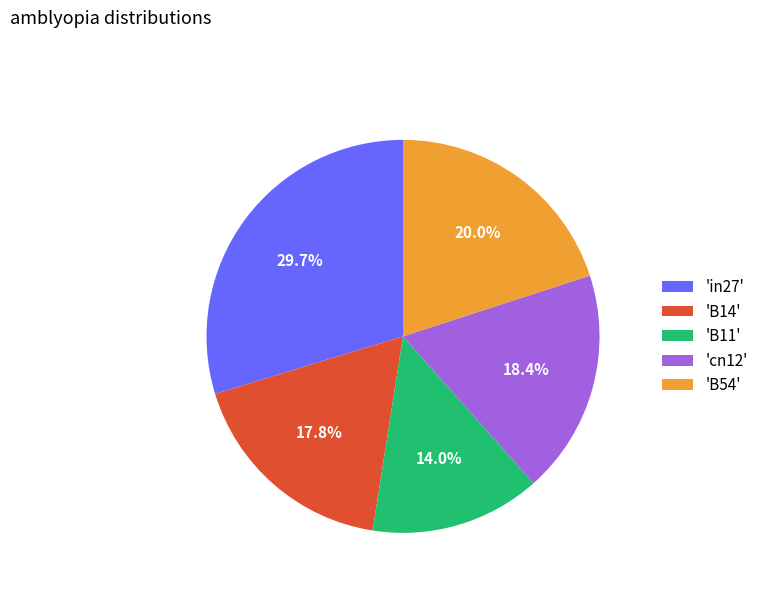

Which has a higher value, 'B54' or 'B14'?

'B54'